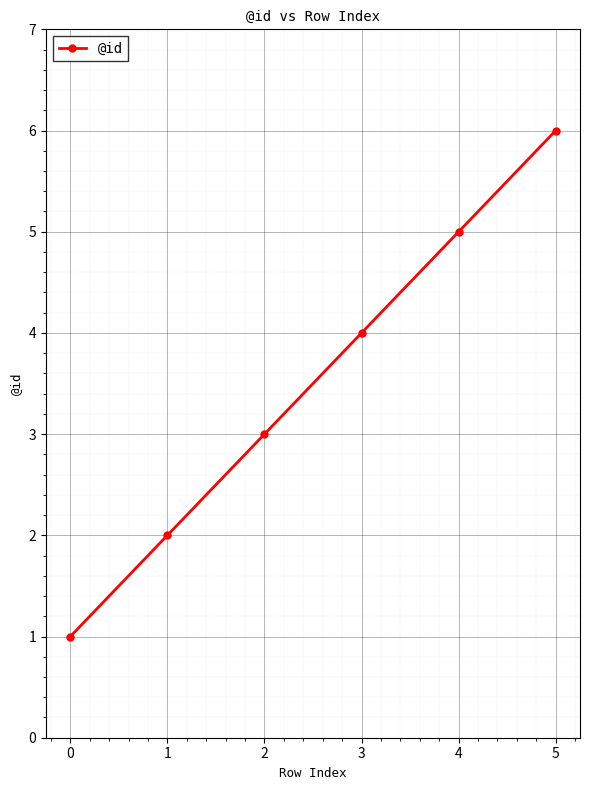

Which category has the highest value across all series?

5